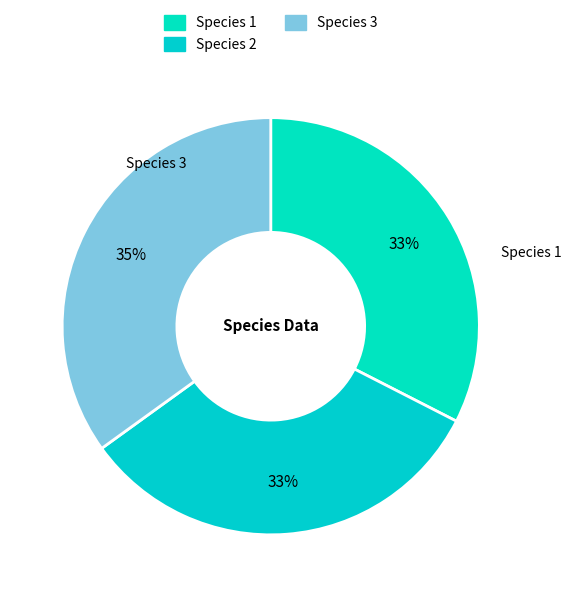

How many slices are in this pie chart?

3